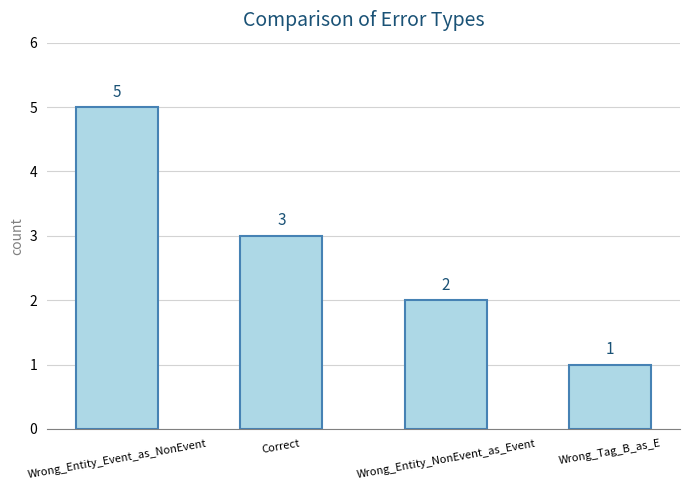

What is the change in value from Wrong_Entity_Event_as_NonEvent to Wrong_Entity_NonEvent_as_Event?

-3